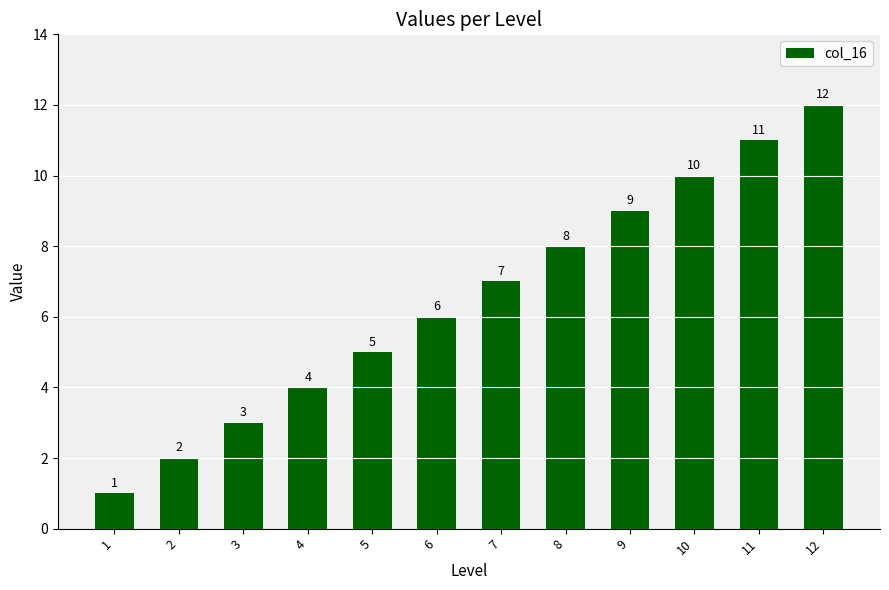

What is the smallest value displayed?

1